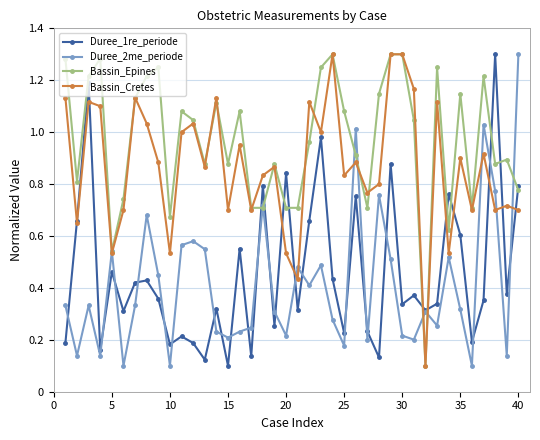

At how many categories does at least one series exceed 0?

40